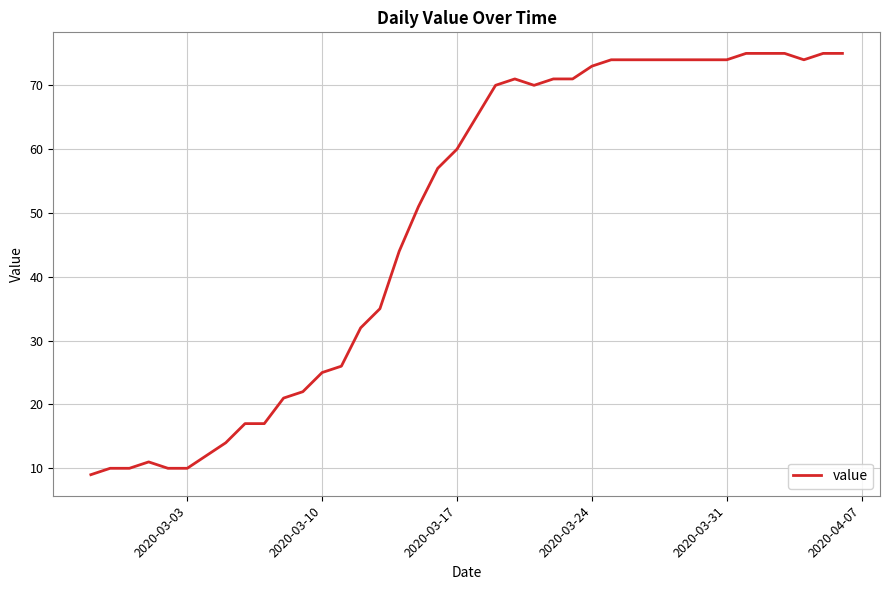

What is the difference between the maximum and minimum values?

66